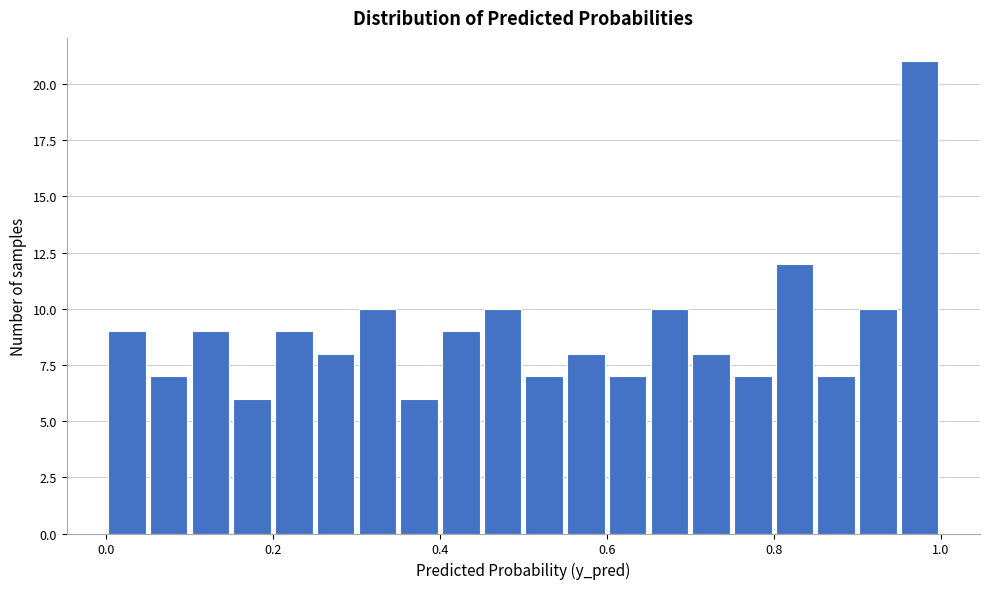

Read against the x-axis, roughly where is the centre of the tallest bar?

0.98